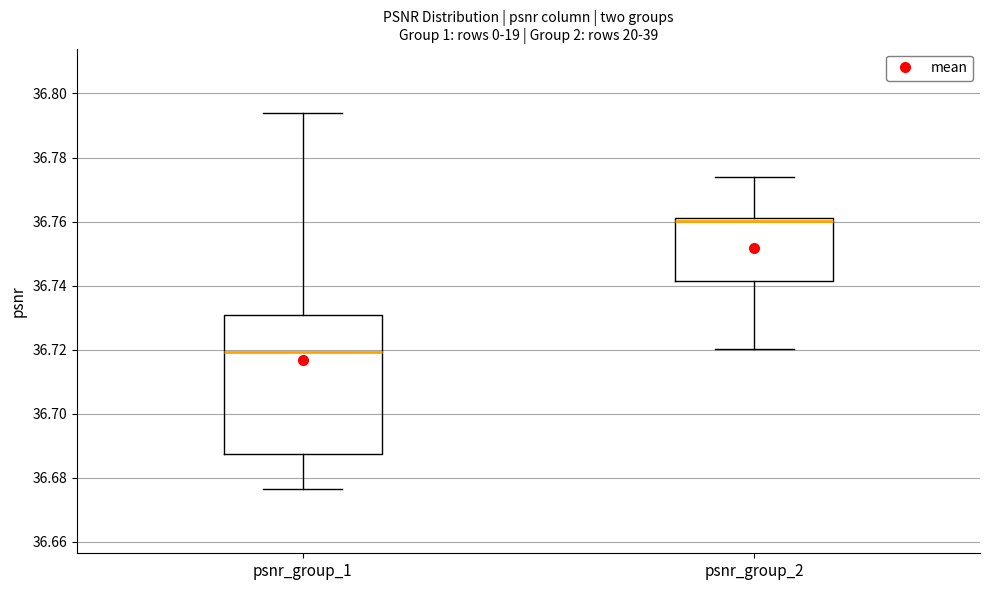

Which box's median line is the highest?

psnr_group_2